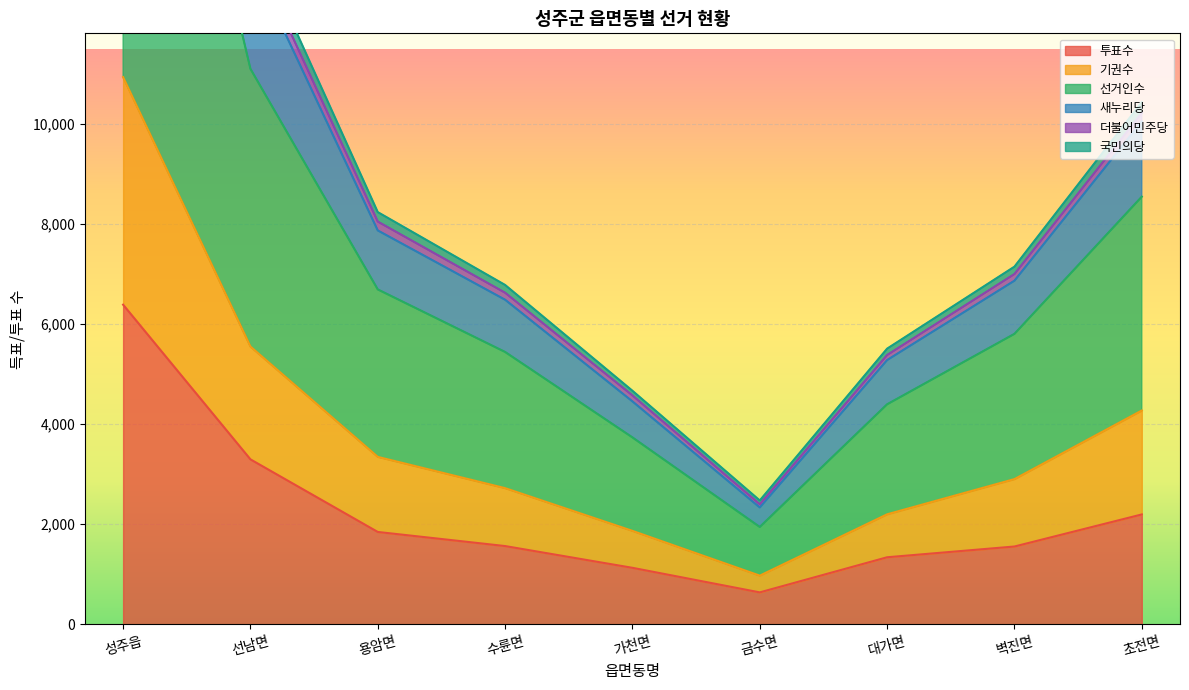

Which category has the highest value across all series?

성주읍